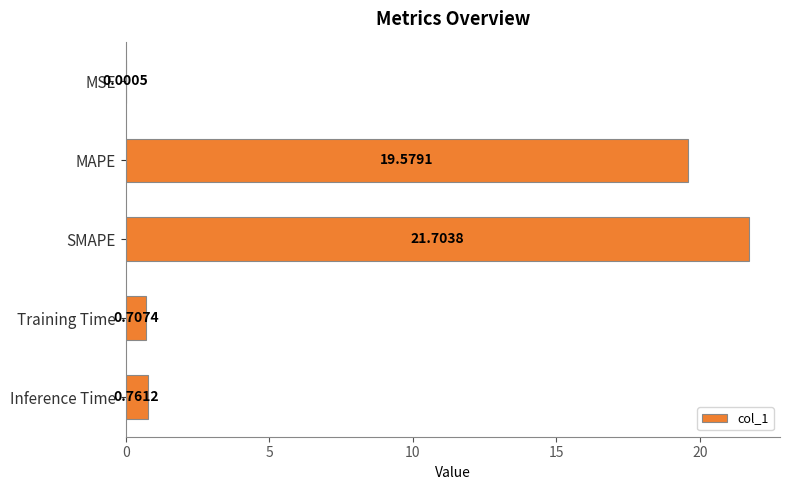

Which label corresponds to the largest value in the chart?

SMAPE